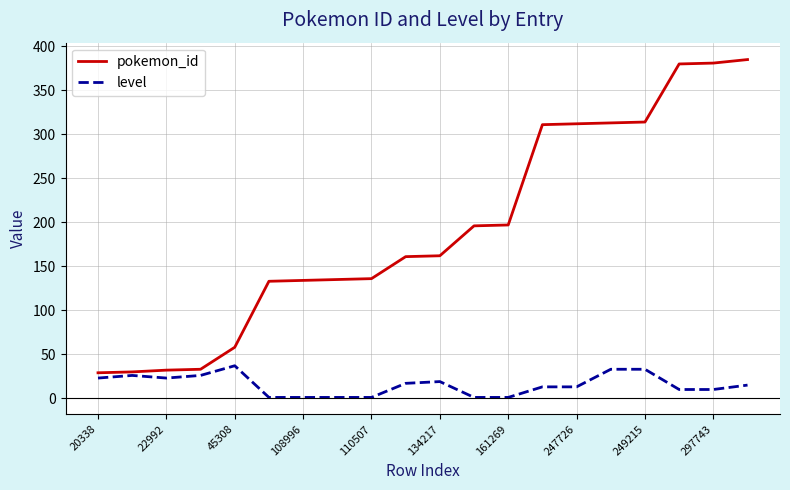

Which series has the largest range (max minus min)?

pokemon_id